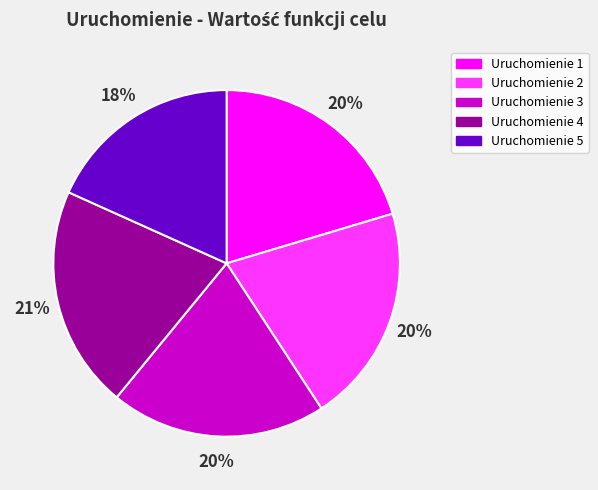

Which slice is the smallest?

Uruchomienie 5